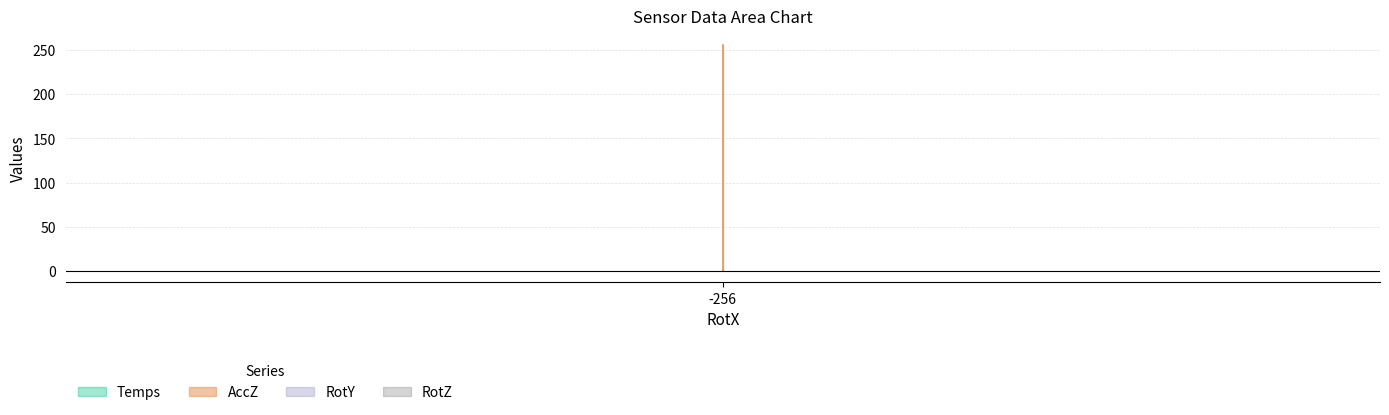

Reading left to right, transcribe all the data shown in this chart.

Temps: -256=0.3	-256=0.3	-256=0.6	-256=0.6	-256=0.8	-256=0.8
AccZ: -256=0.0	-256=0.0	-256=0.0	-256=0.0	-256=0.0	-256=256.0